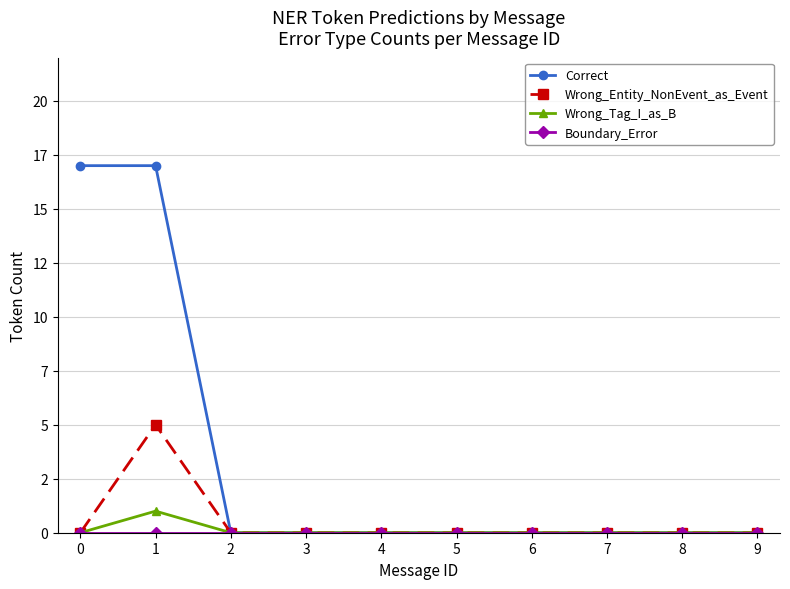

True or false: Boundary_Error and Wrong_Entity_NonEvent_as_Event intersect in this chart.

False